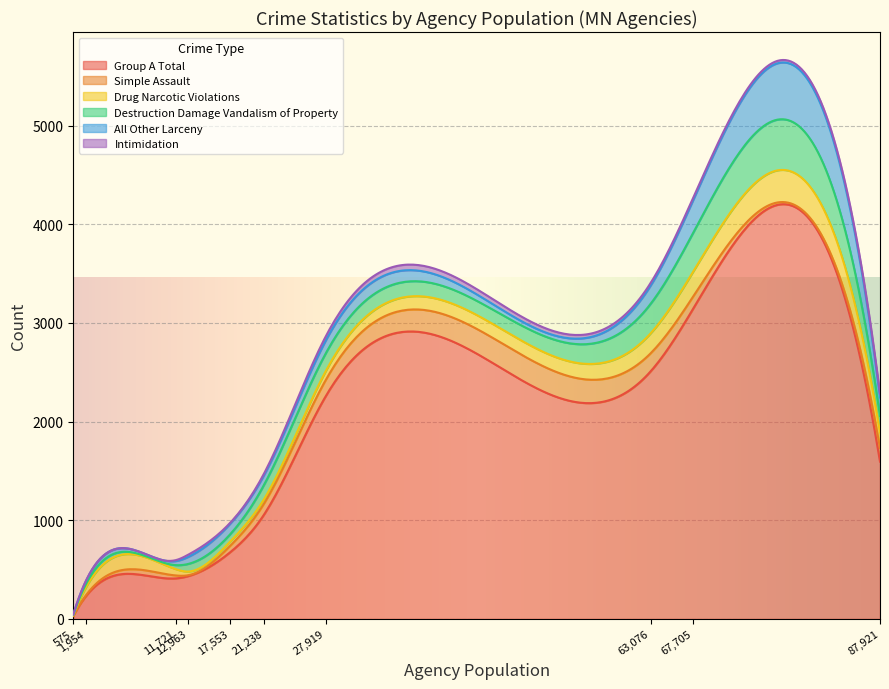

What is the average value of the Group A Total series?

2242.1